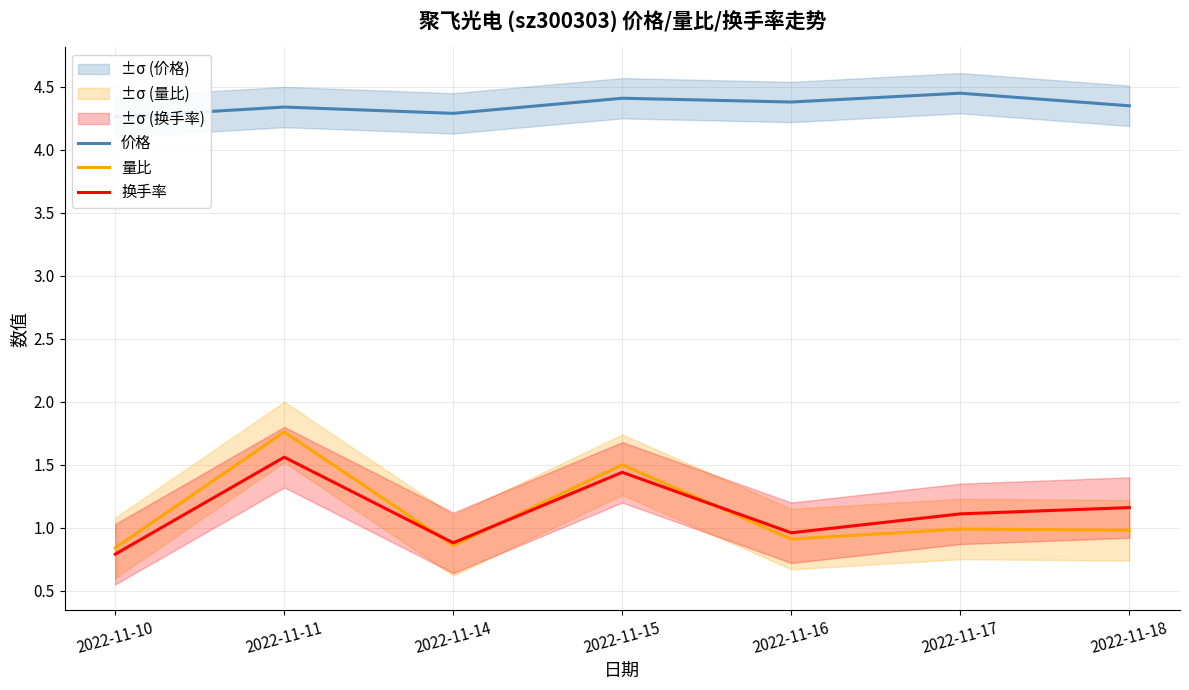

True or false: 价格 and 换手率 intersect in this chart.

False